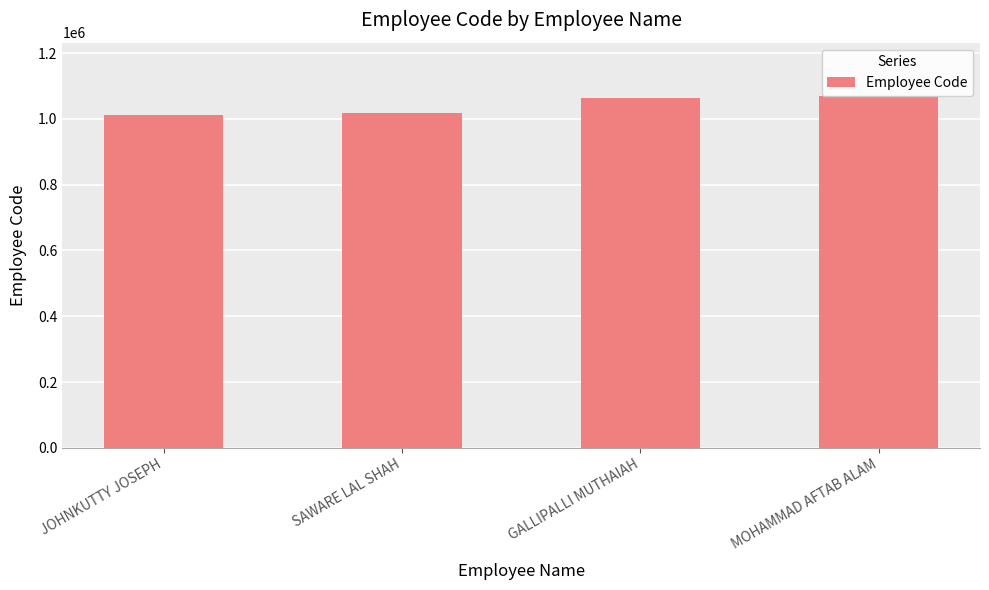

Read the value at JOHNKUTTY JOSEPH, to the nearest 100.

1013000